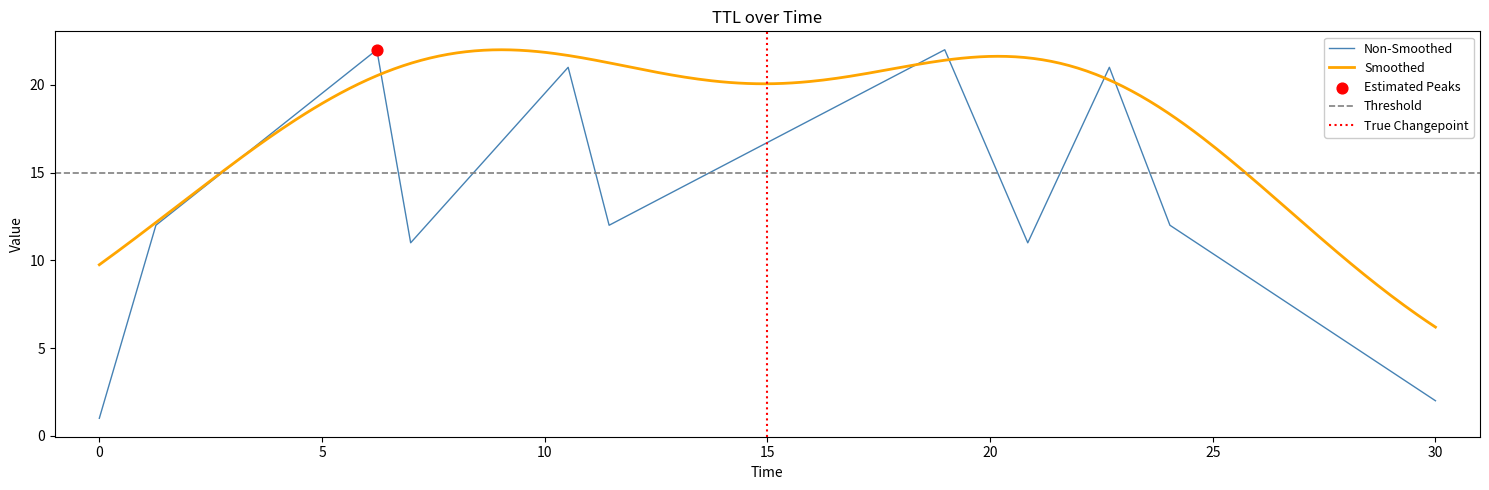

What is the ratio of the value at 6.230699930340052 to the value at 20.84656164457556?

2.0